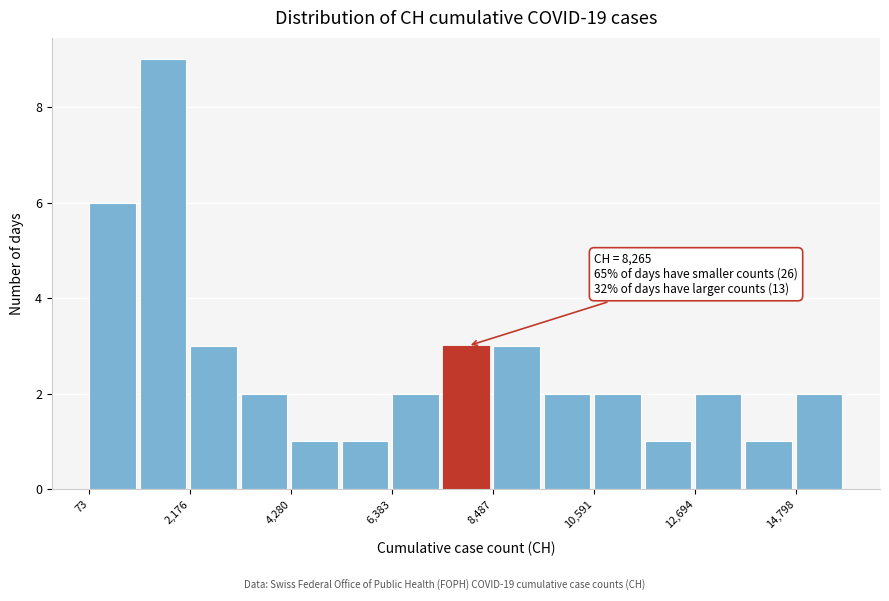

Around what value on the x-axis is the tallest bar? Give the approximate position of its centre, as read against the axis.

1500